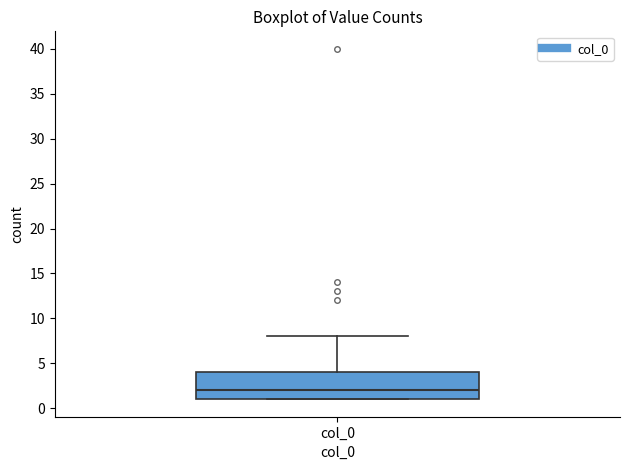

Read this box plot against the y-axis: the position of the median line, the range covered by the box, and the ends of both whiskers. The values are not printed on the chart, so give them approximately, as read against the axis.

median 2, box 1 to 4, whiskers 1 to 8